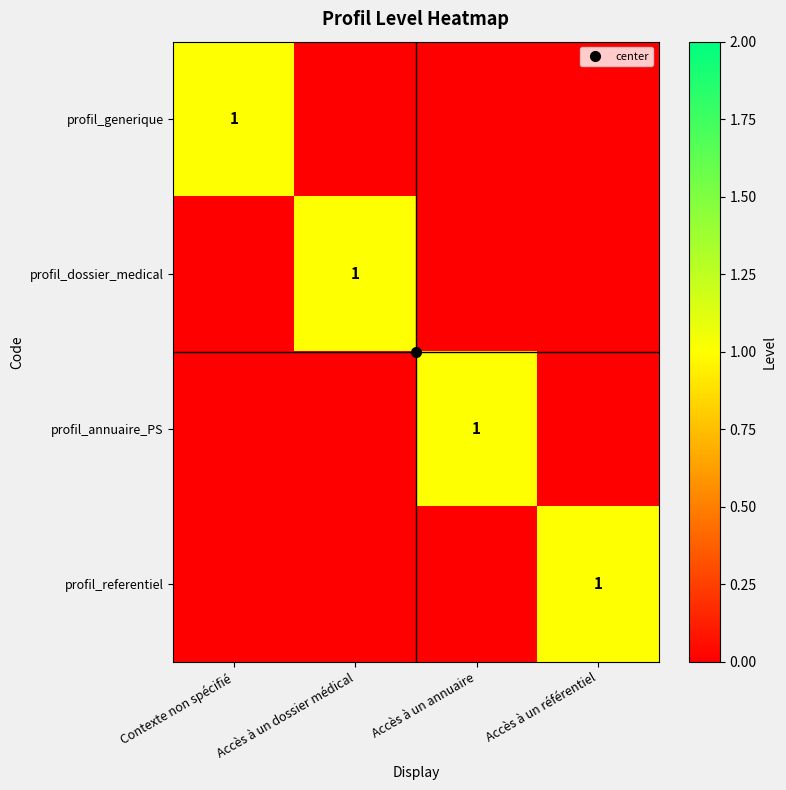

At which label is profil_dossier_medical closest to 0?

Contexte non spécifié